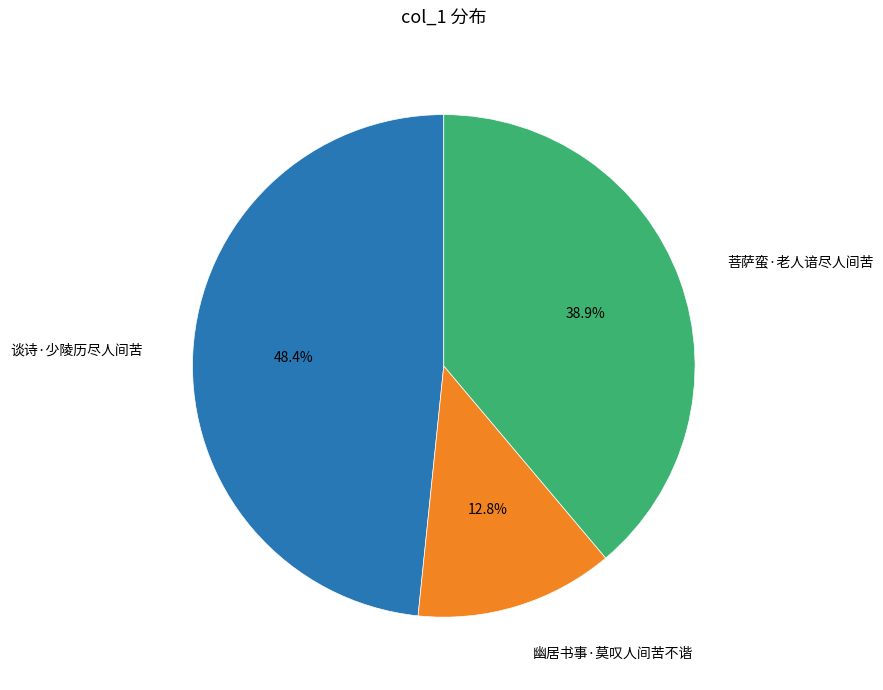

Does any single category account for the majority?

No